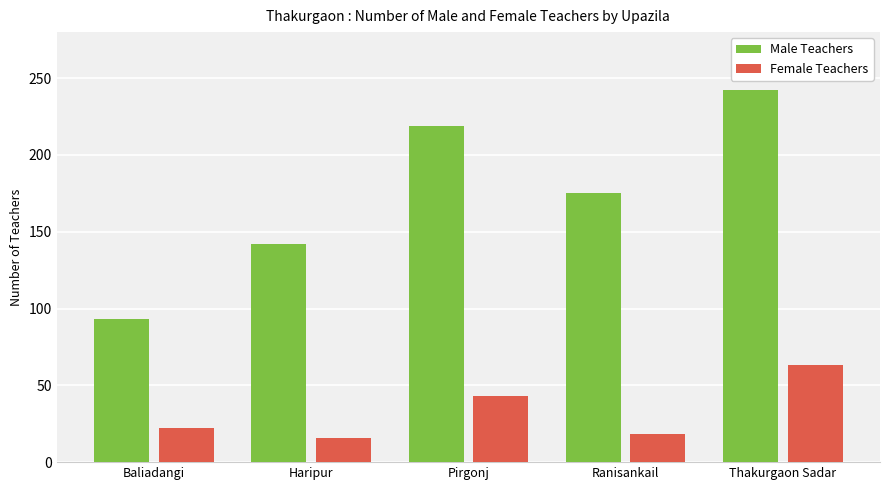

The Female Teachers series shows 7 at Haripur. True or false?

False